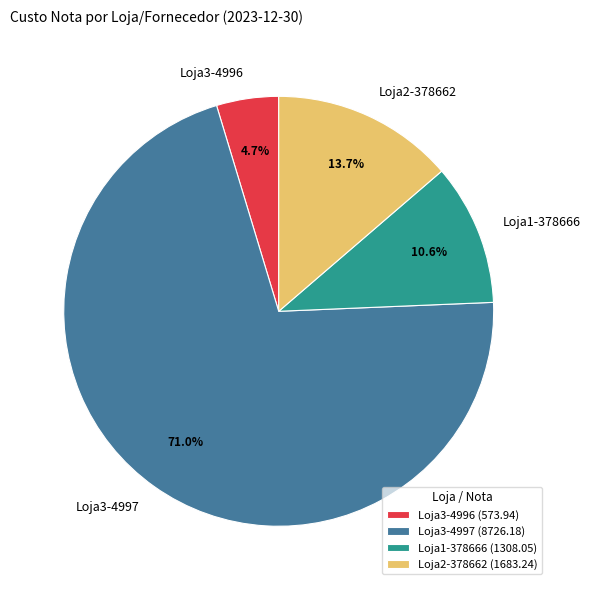

Does any single category account for the majority?

Yes